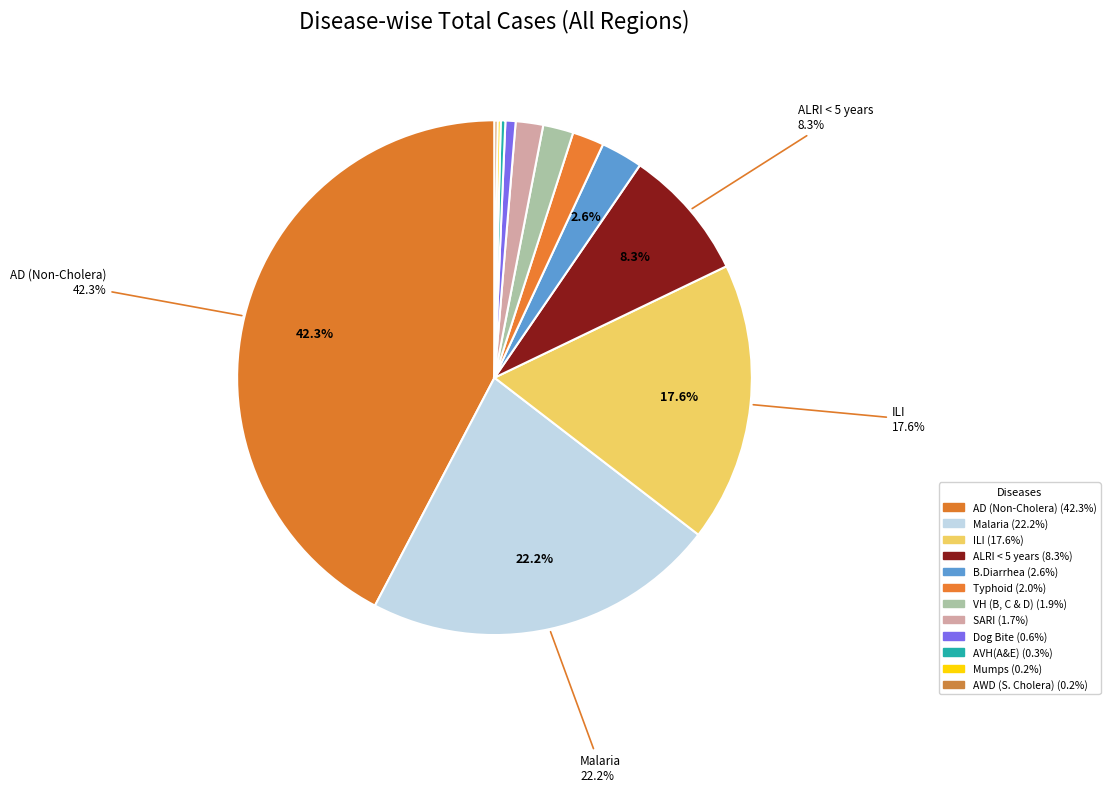

Rank the categories by value from lowest to highest.

AWD (S. Cholera), Mumps, AVH(A&E), Dog Bite, SARI, VH (B, C & D), Typhoid, B.Diarrhea, ALRI < 5 years, ILI, Malaria, AD (Non-Cholera)